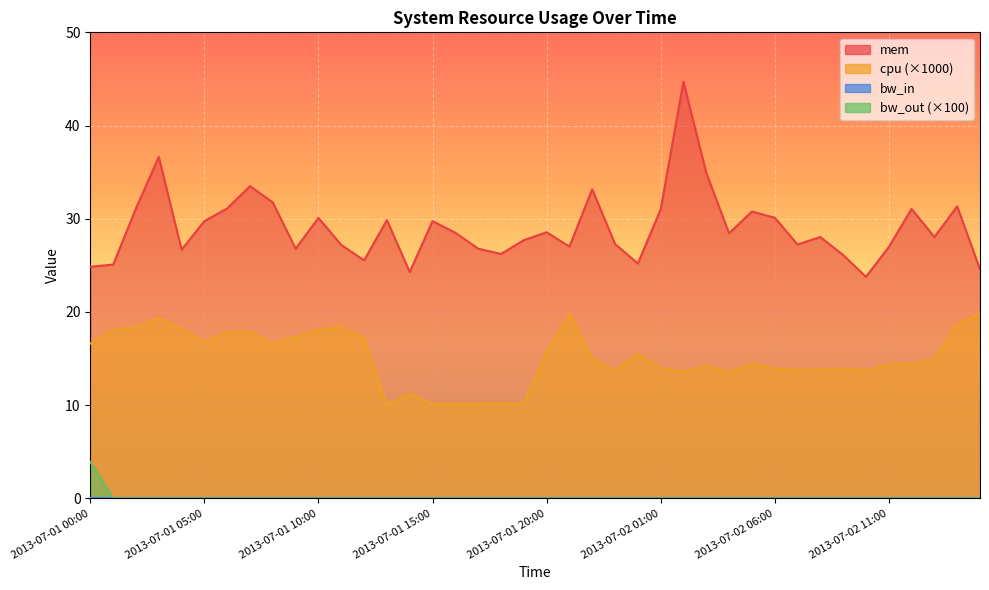

What is the value of the cpu point at the 38th from the left?

15.0